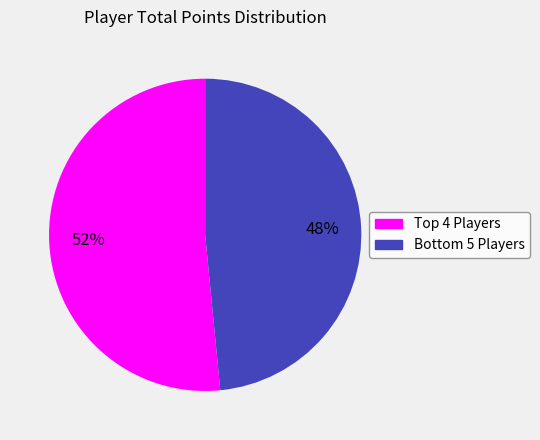

To the nearest percent, what is the average slice percentage?

50%